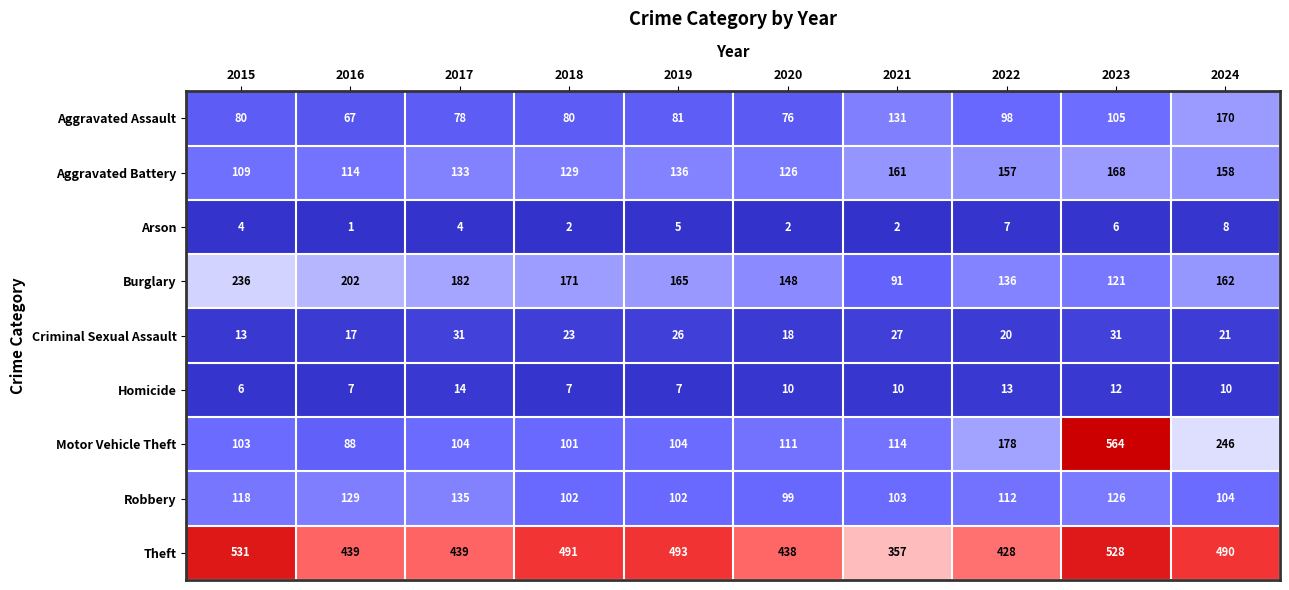

Which category has the highest value across all series?

2023